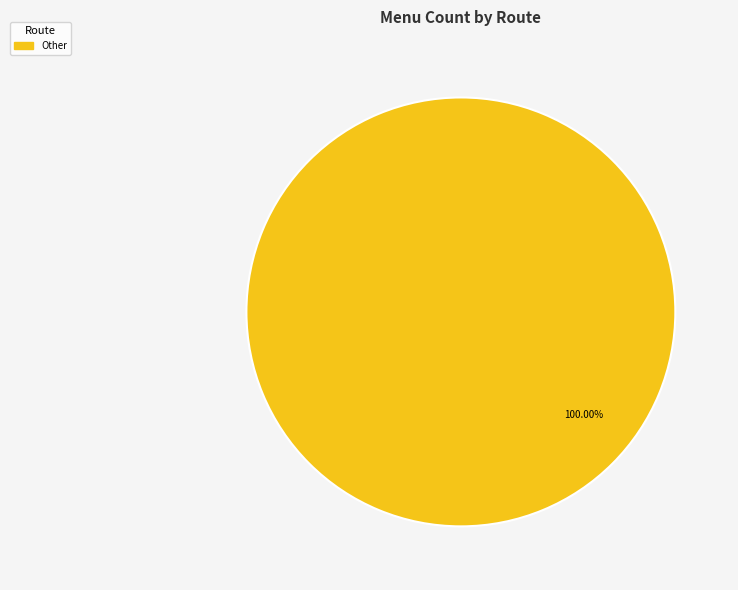

Does any single category account for the majority?

Yes